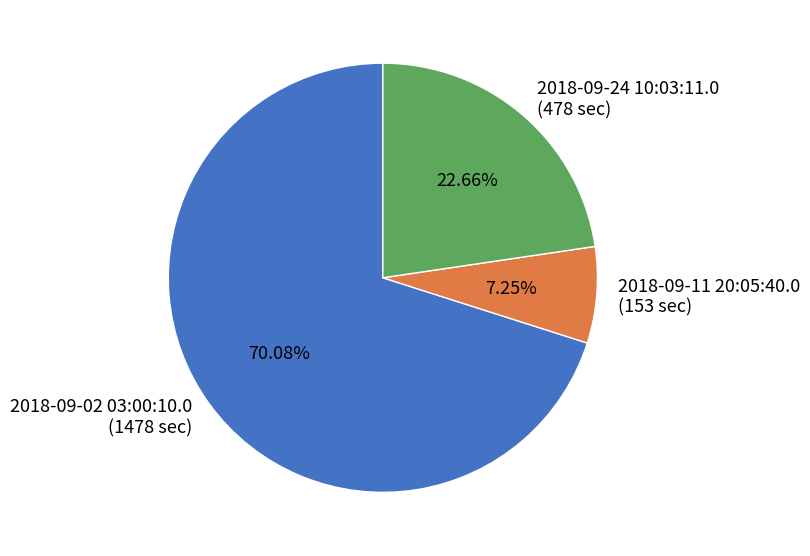

To the nearest percent, what is the difference between the 2018-09-02 03:00:10.0 and 2018-09-11 20:05:40.0 slice percentages?

63%